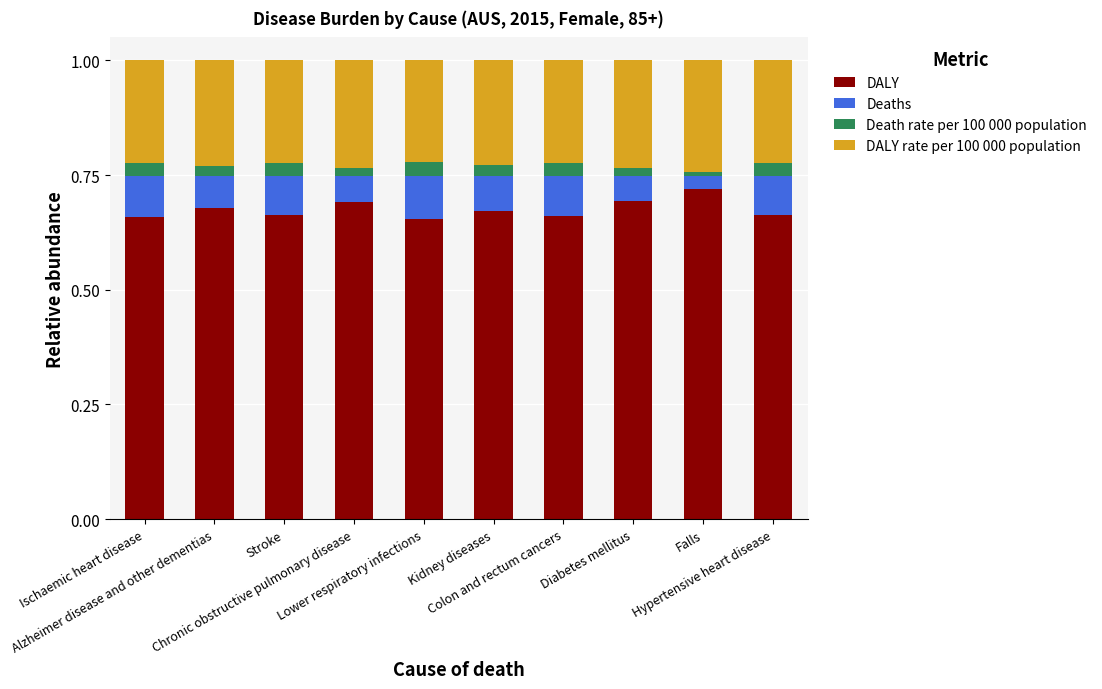

True or false: DALY has a value of 0.3 at Lower respiratory infections.

False